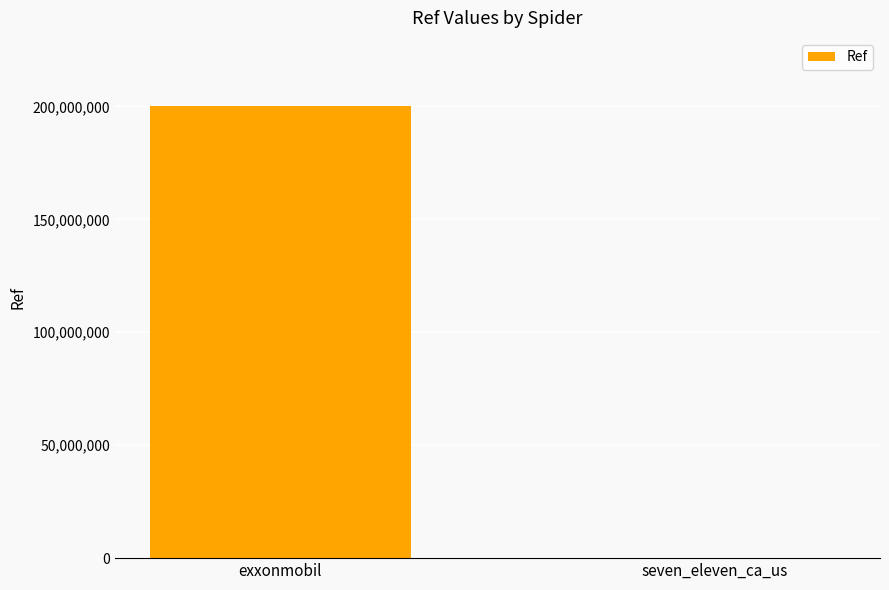

Reading right to left, extract all data points from this chart.

37856	200302509